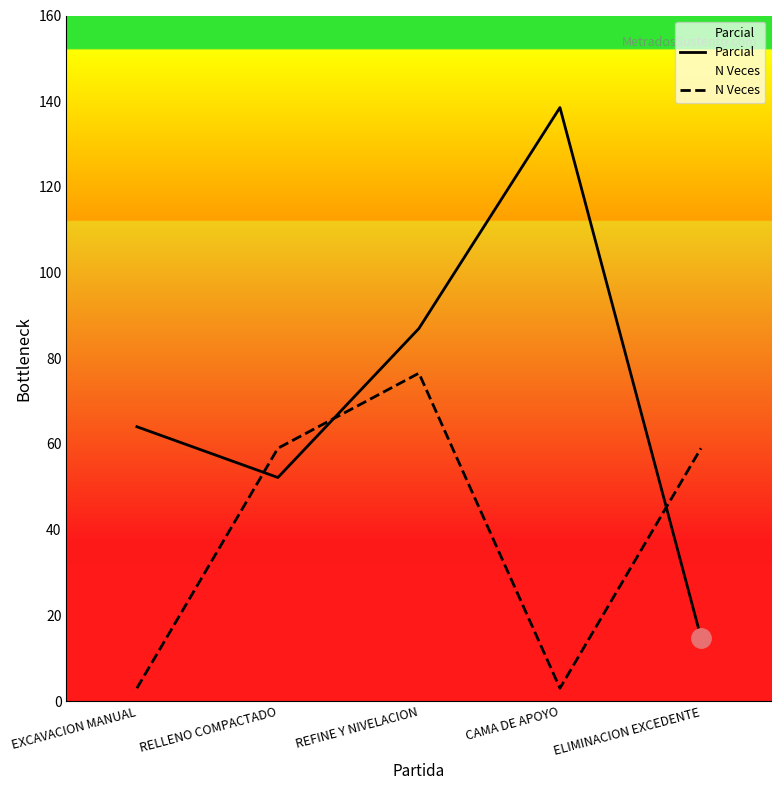

At how many categories does at least one series exceed 56?

5